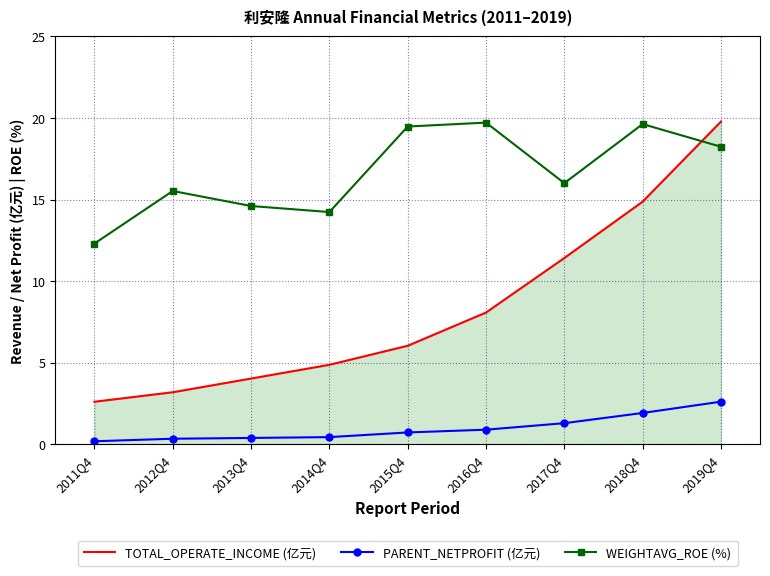

At which label does WEIGHTAVG_ROE (%) reach its minimum?

2011Q4